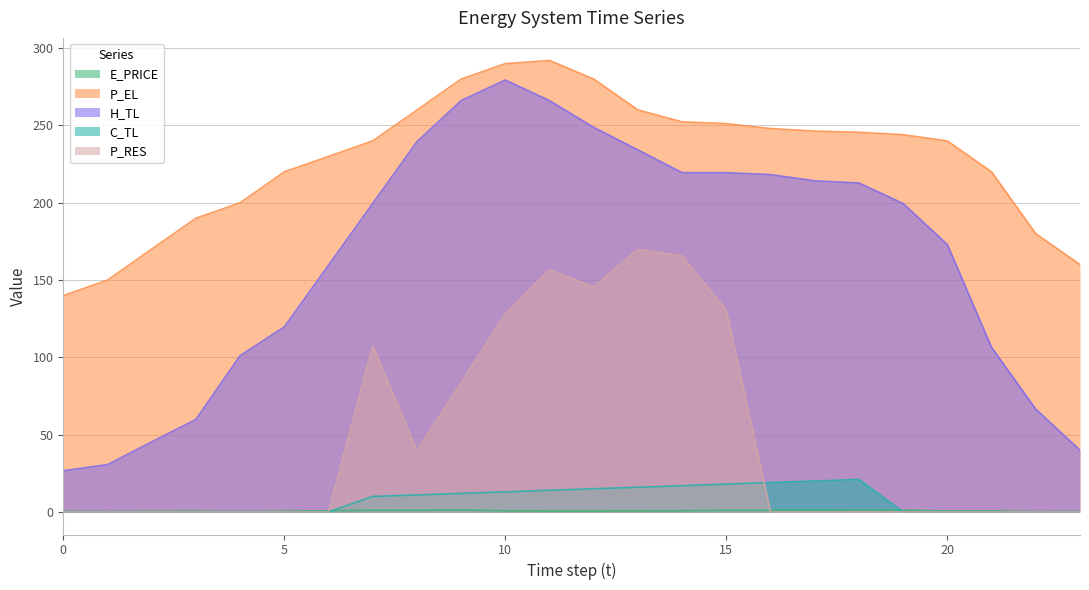

True or false: E_PRICE has a value of 0.7 at 2.

False